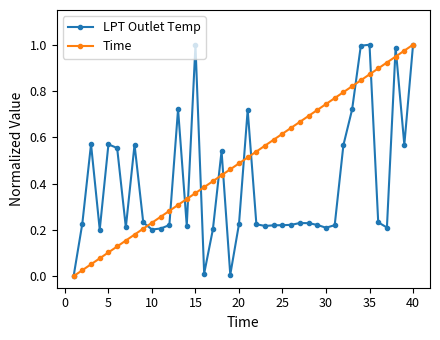

True or false: Time has more than 0 interior local peaks.

False